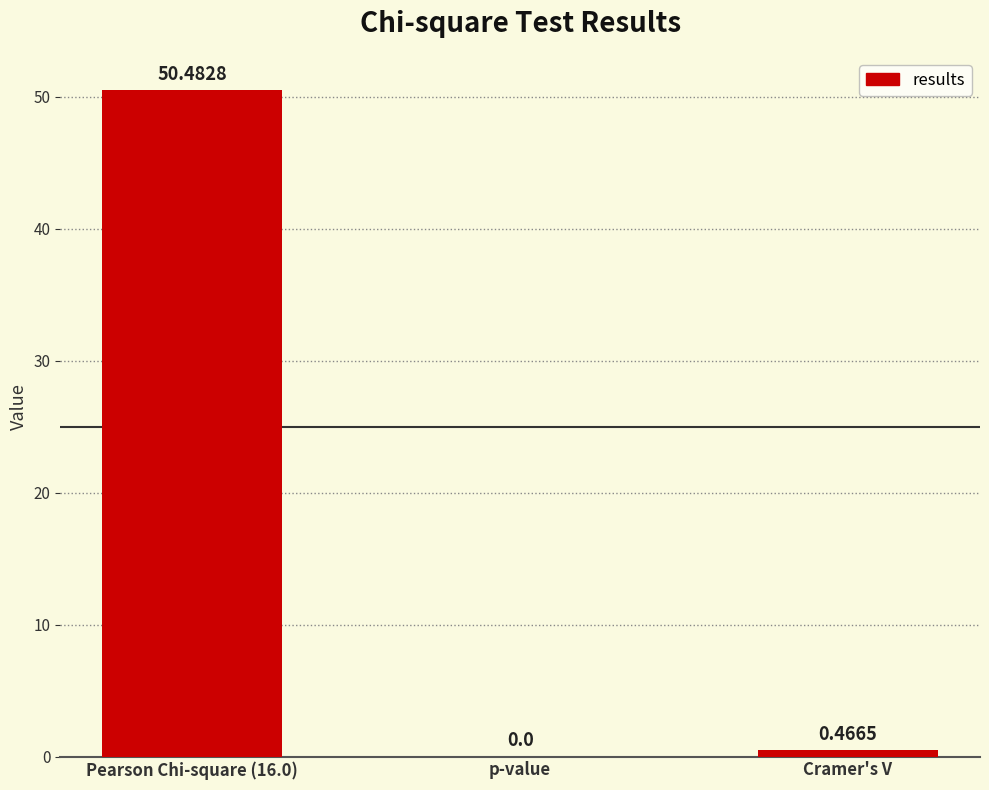

What is the sum of all values?

50.9